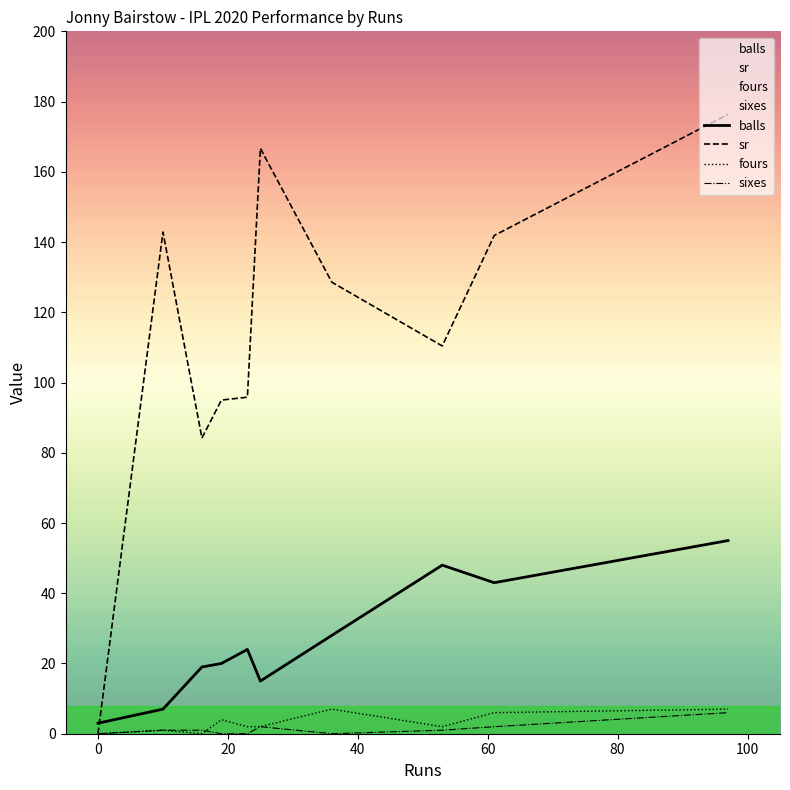

What are all the series names shown in the legend?

balls, sr, fours, sixes